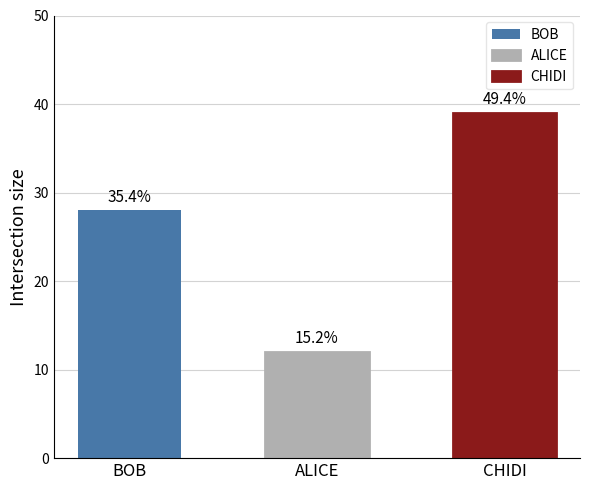

Are the bars horizontal?

No